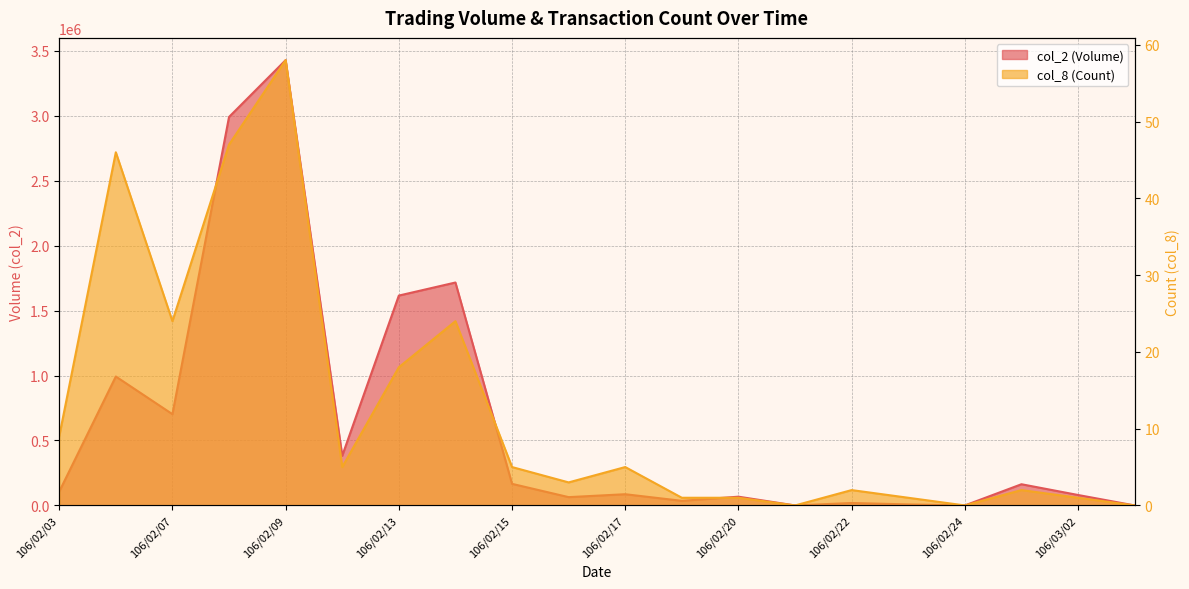

How many data points in col_2 (Volume) are above 106460?

9